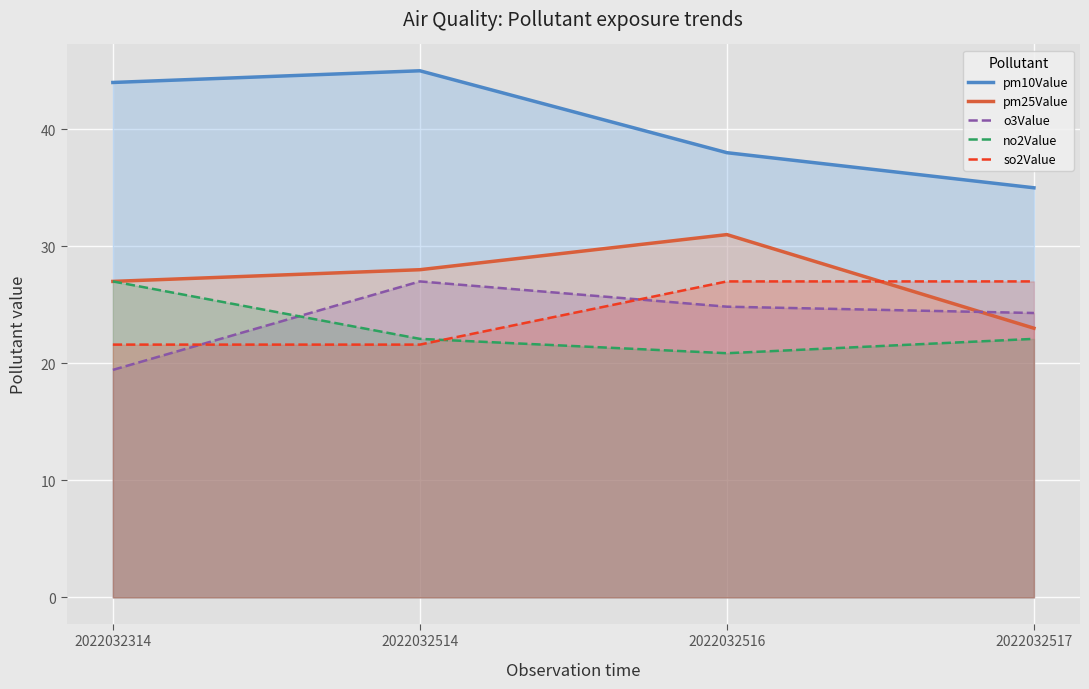

What is the average value of the so2Value series?

24.3